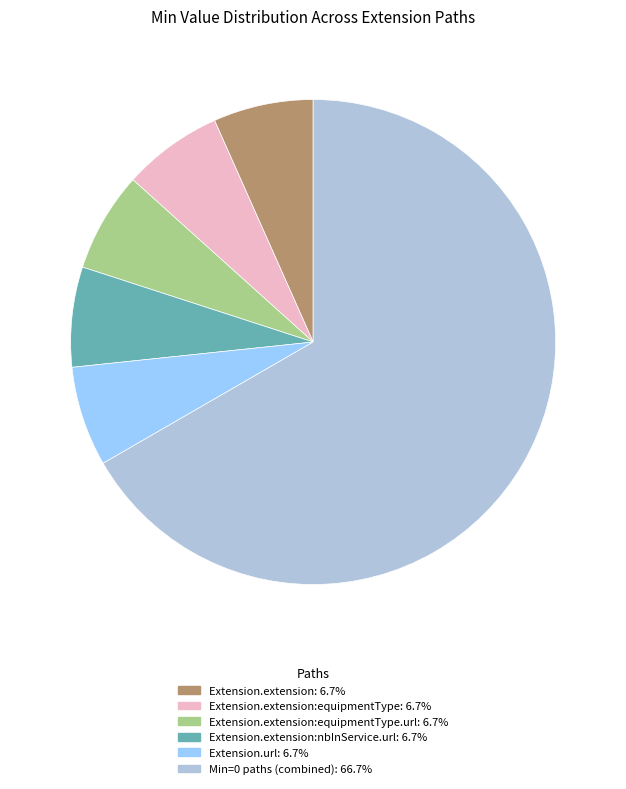

Do Min=0 paths (combined): 66.7% and Extension.url: 6.7% together represent more than half of the pie?

Yes